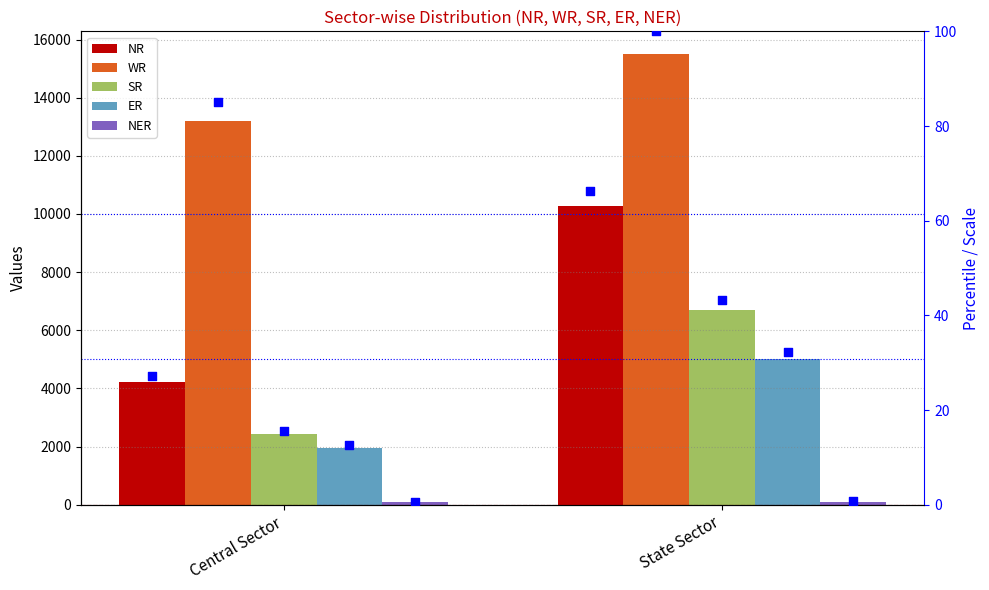

Which series contains the highest Y value?

WR